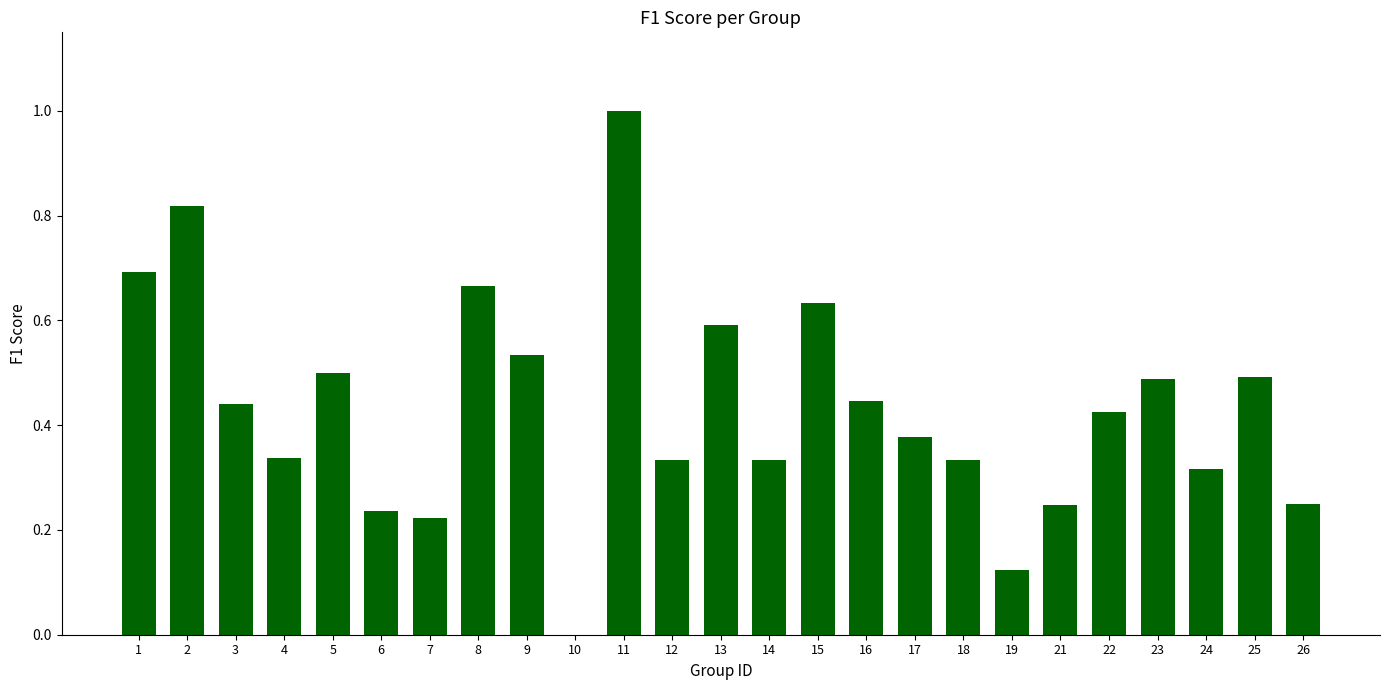

What is the sum of the values at 9 and 17?

0.9